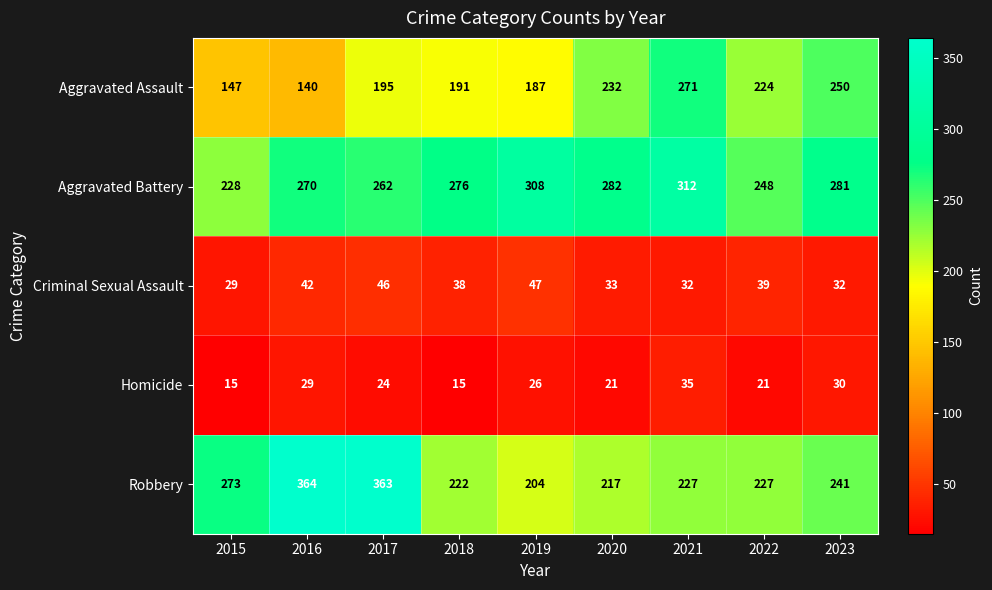

At 2016, list the series in order from largest to smallest.

Robbery, Aggravated Battery, Aggravated Assault, Criminal Sexual Assault, Homicide